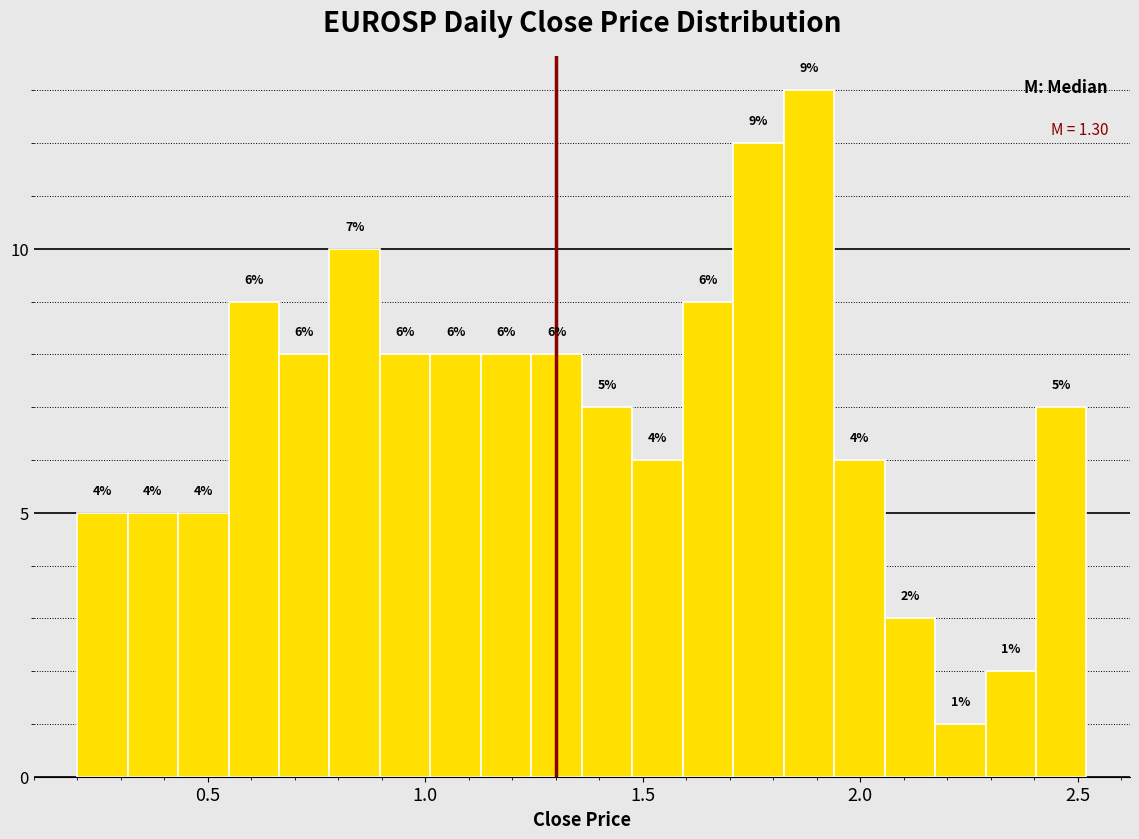

Around what value on the x-axis is the tallest bar? Give the approximate position of its centre, as read against the axis.

1.90